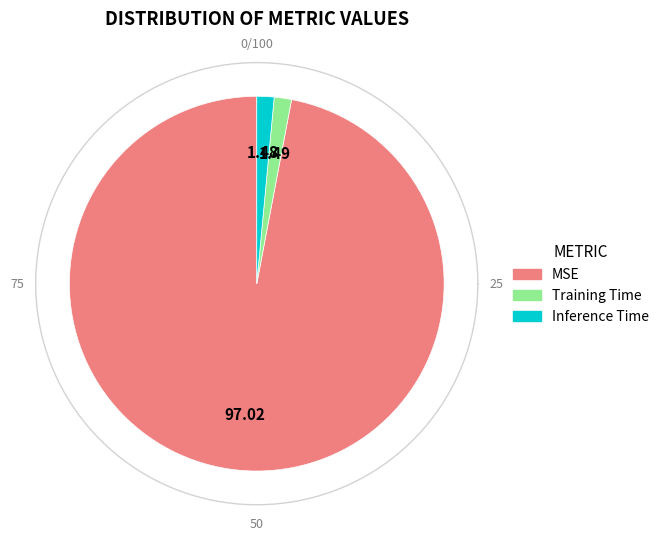

What is the smallest slice in the pie chart?

Inference Time